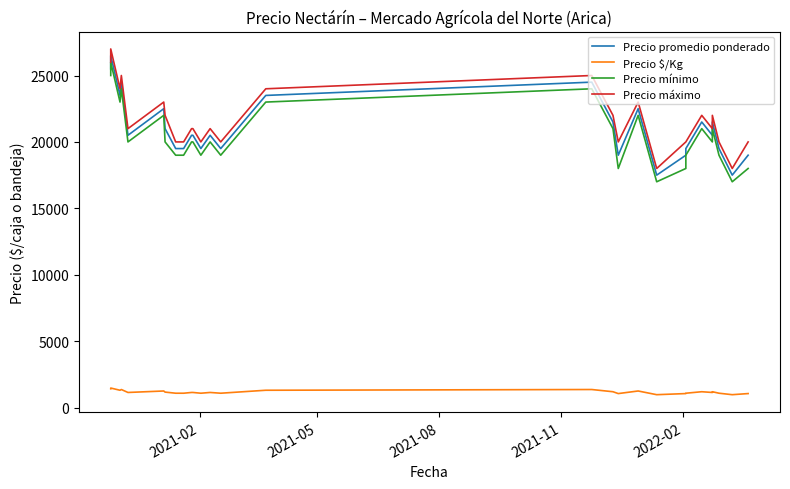

How many categories are shown in the chart?

40